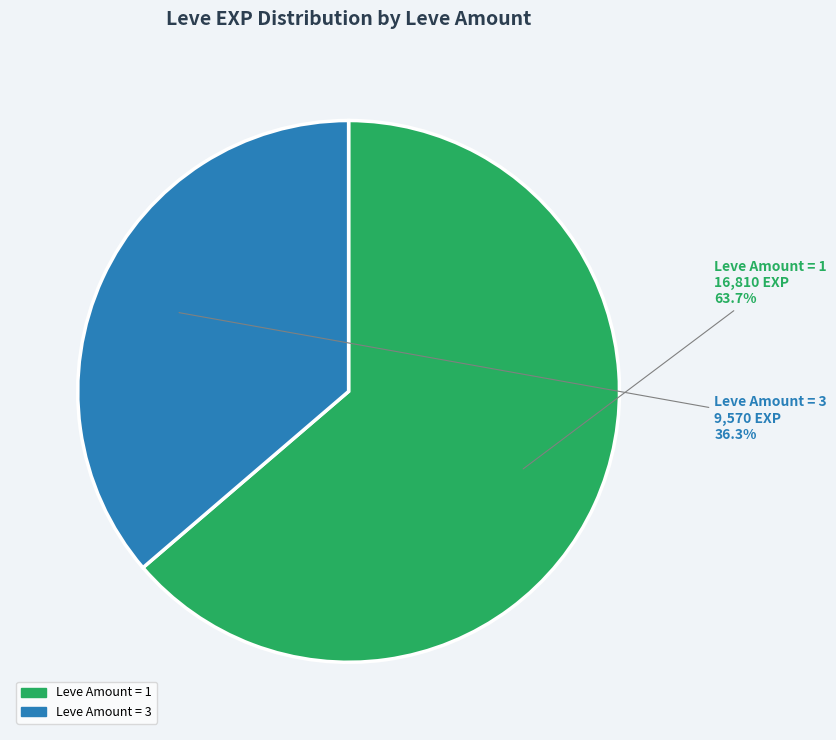

Is there a majority slice in this chart?

Yes